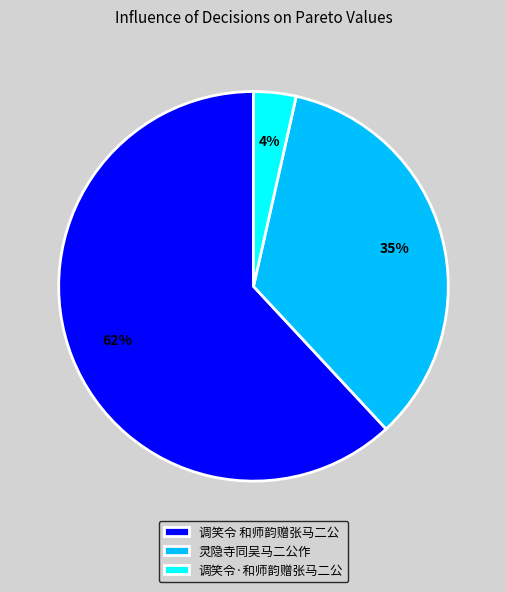

What is the ratio of the value at 调笑令·和师韵赠张马二公 to the value at 调笑令 和师韵赠张马二公?

0.1